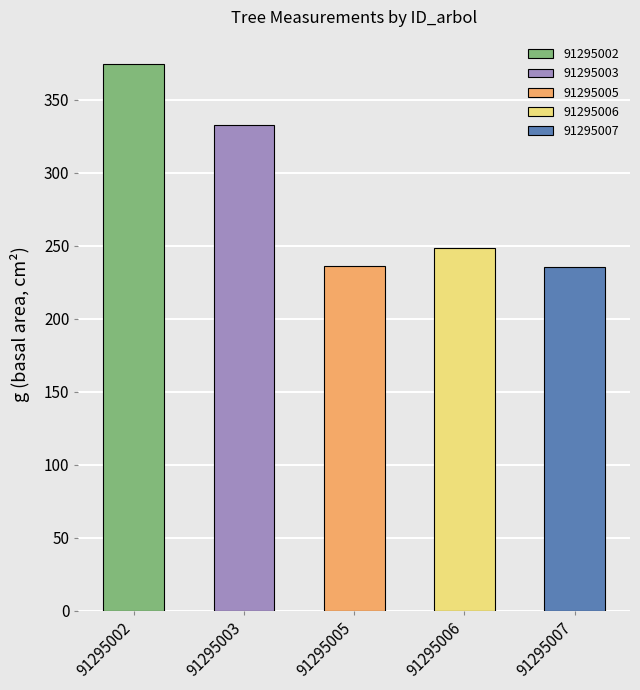

Is it true that the value at 91295007 is 235.9?

True